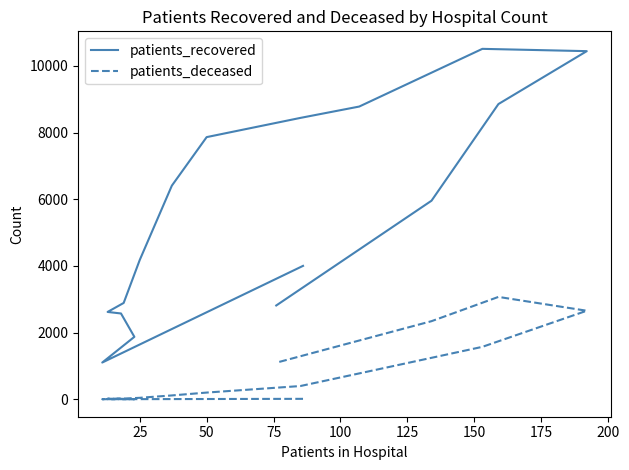

How many lines are shown in the chart?

2